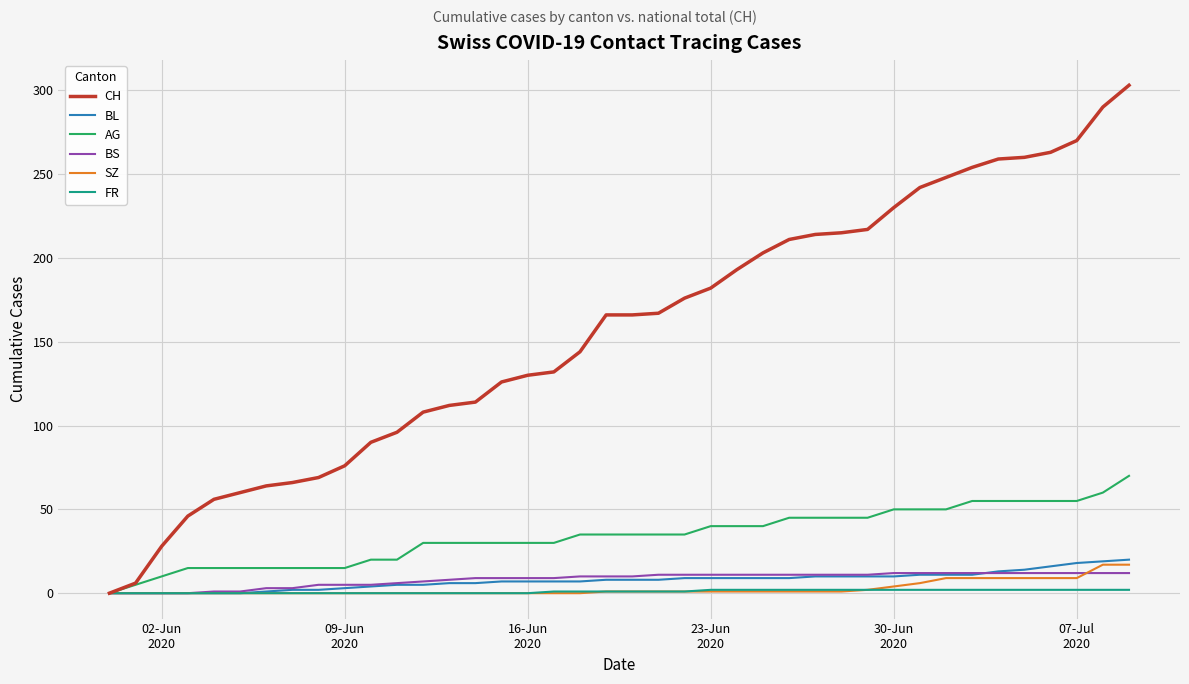

What is the greatest value displayed?

303